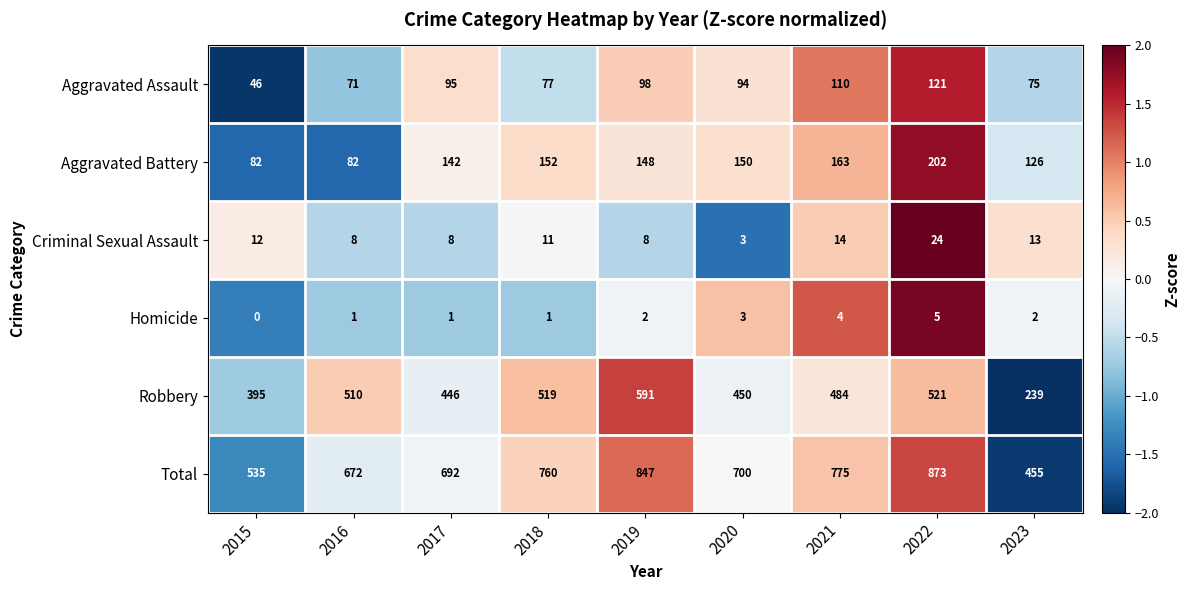

True or false: Homicide has a value of 3 at 2023.

False